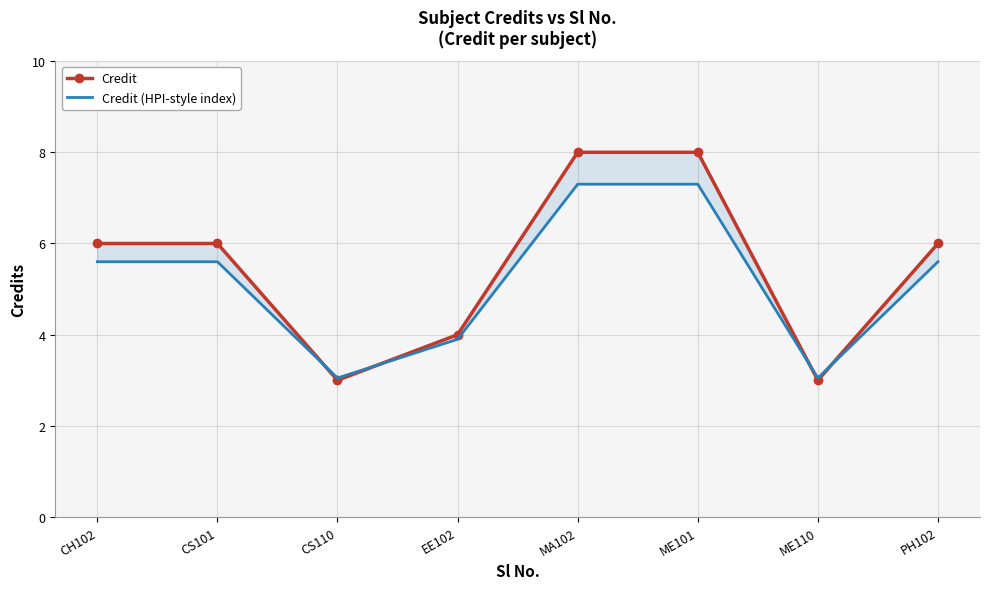

True or false: Credit (HPI-style index) has more than 0 points higher than both neighbors.

False